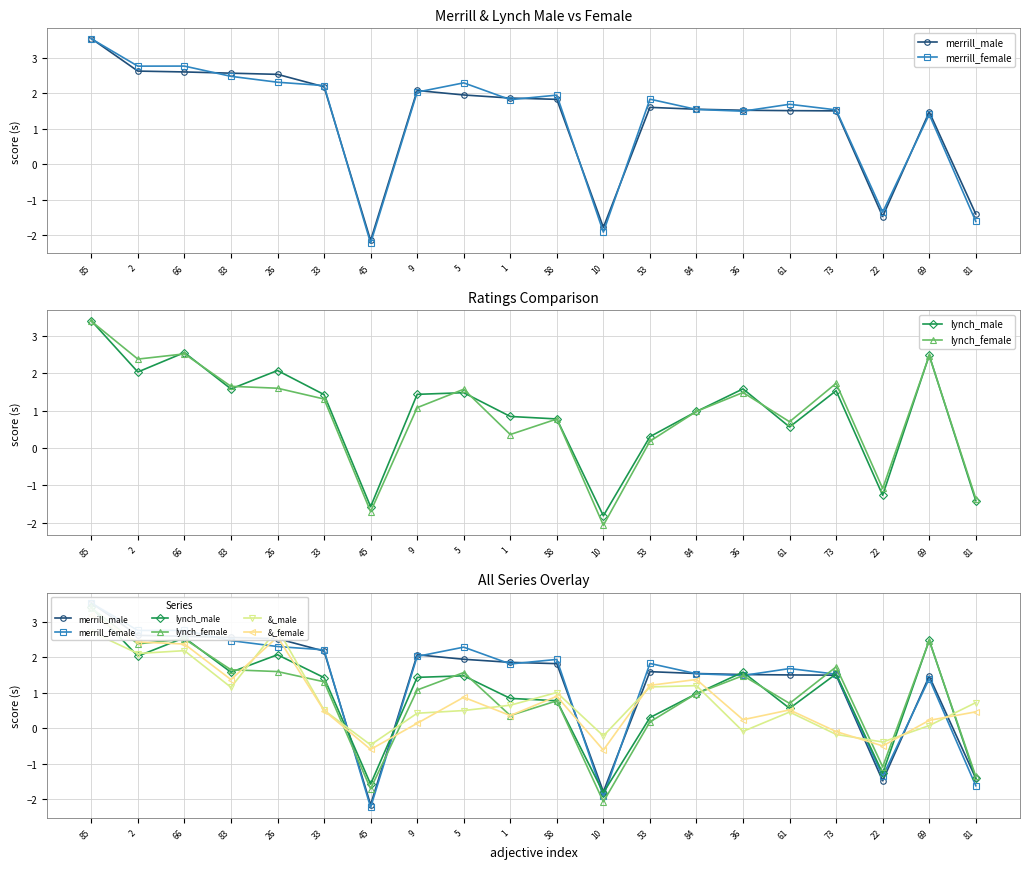

What is the difference between the merrill_female values at 2 and 61?

1.1